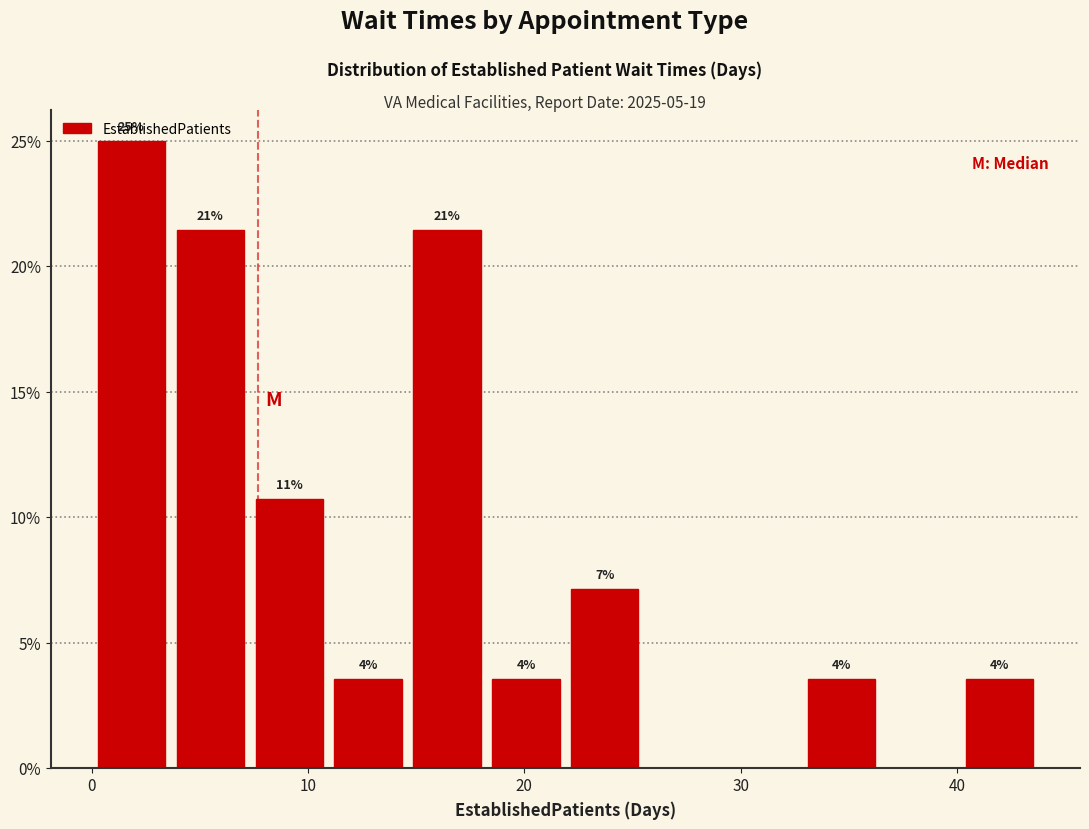

Around what value on the x-axis is the tallest bar? Give the approximate position of its centre, as read against the axis.

2